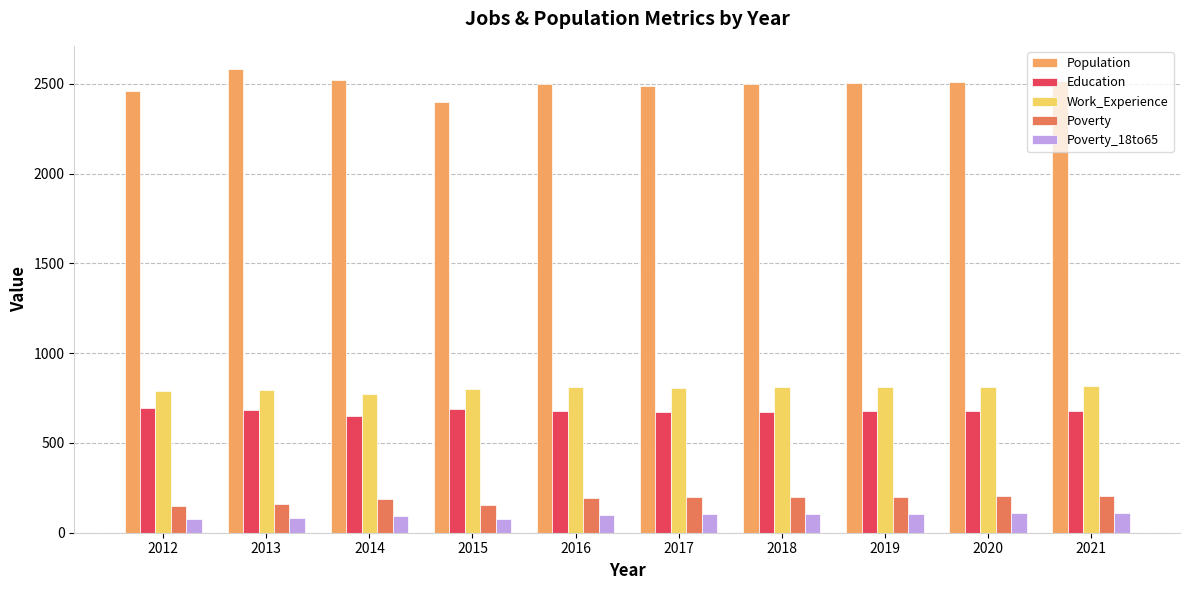

List the series in order of their peak value, lowest first.

Poverty_18to65, Poverty, Education, Work_Experience, Population